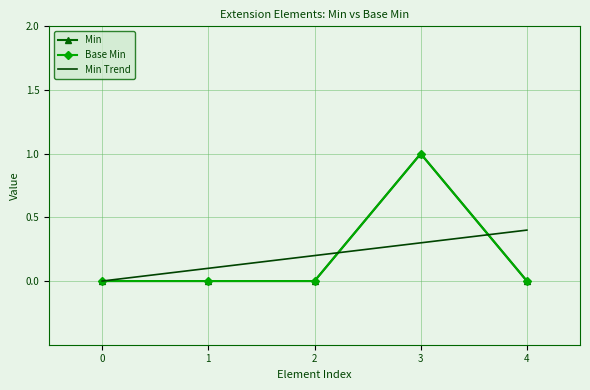

Reading right to left, transcribe all the data shown in this chart.

Min: 4=0.0	3=1.0	2=0.0	1=0.0	0=0.0
Base Min: 4=0.0	3=1.0	2=0.0	1=0.0	0=0.0
Min Trend: 4=0.4	3=0.3	2=0.2	1=0.1	0=0.0